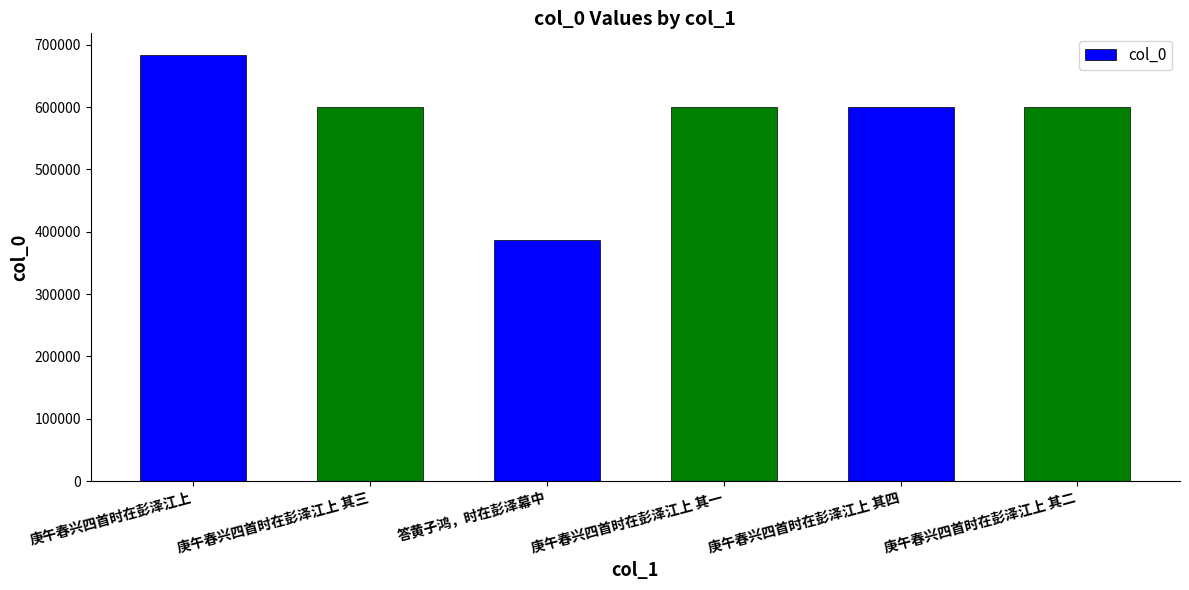

What value does the data have at 庚午春兴四首时在彭泽江上 其一?

600556